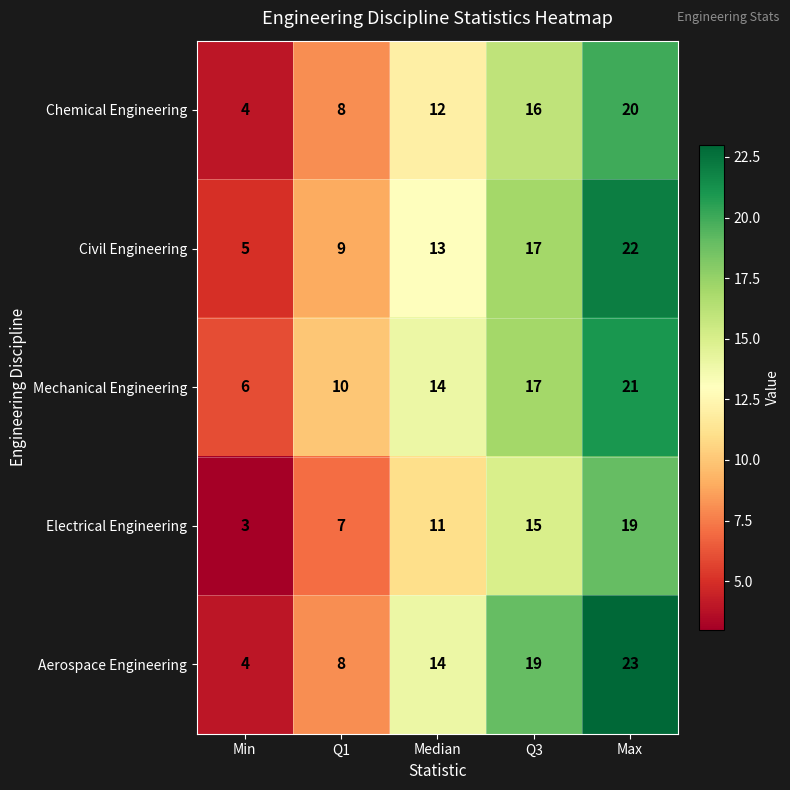

What is the total value across all series at Max?

105